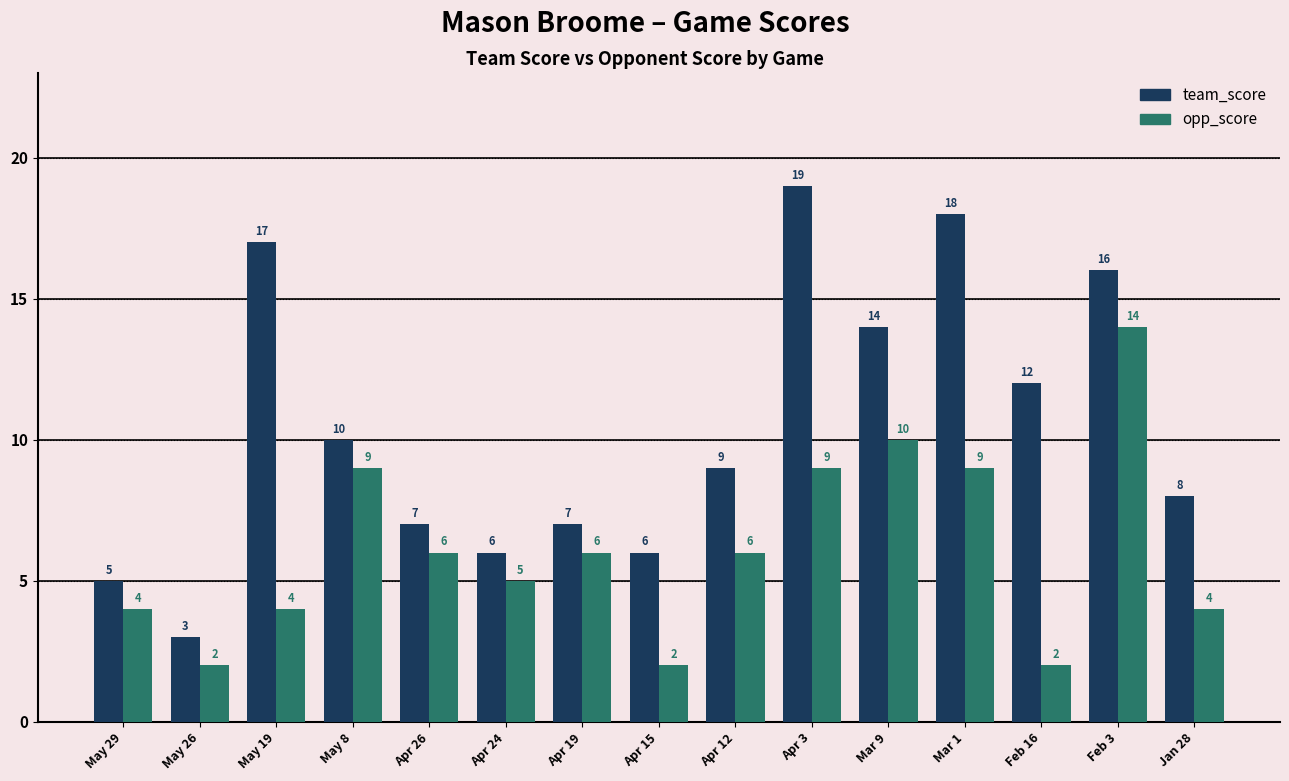

Which series has the widest spread of values?

team_score